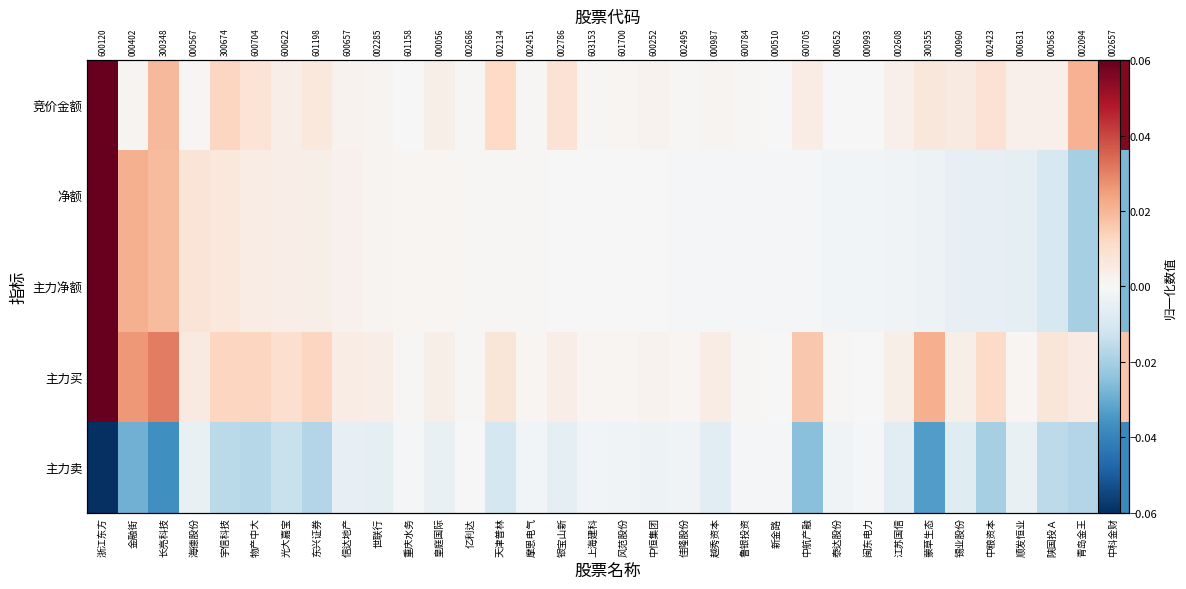

What is the spread (max minus min) of values at 蒙草生态?

0.1